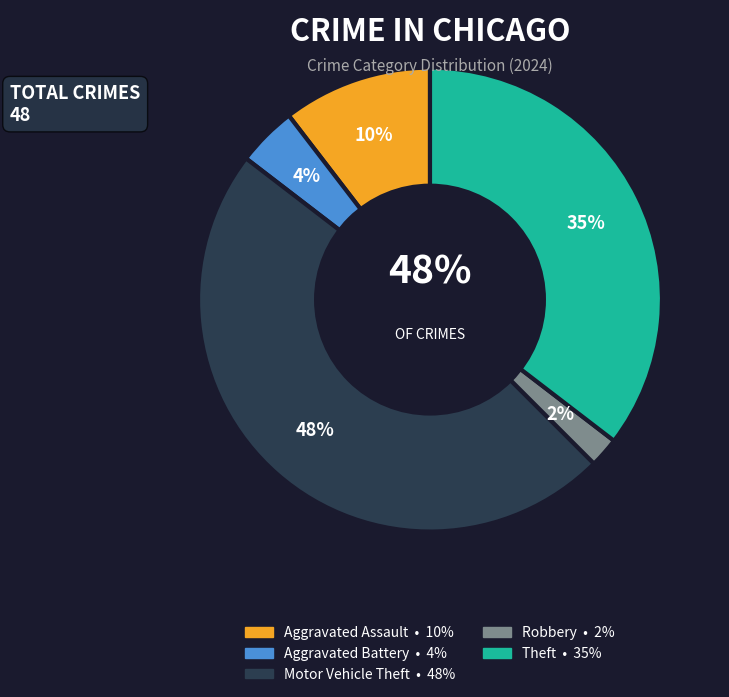

What percentage do Robbery and Aggravated Assault together represent?

12.5%